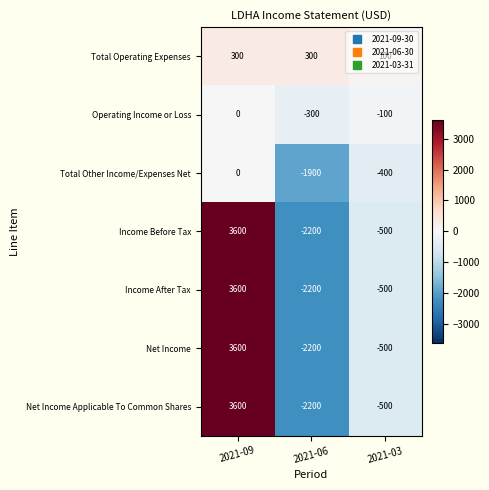

What is the difference between the highest and lowest values at 2021-09?

3600